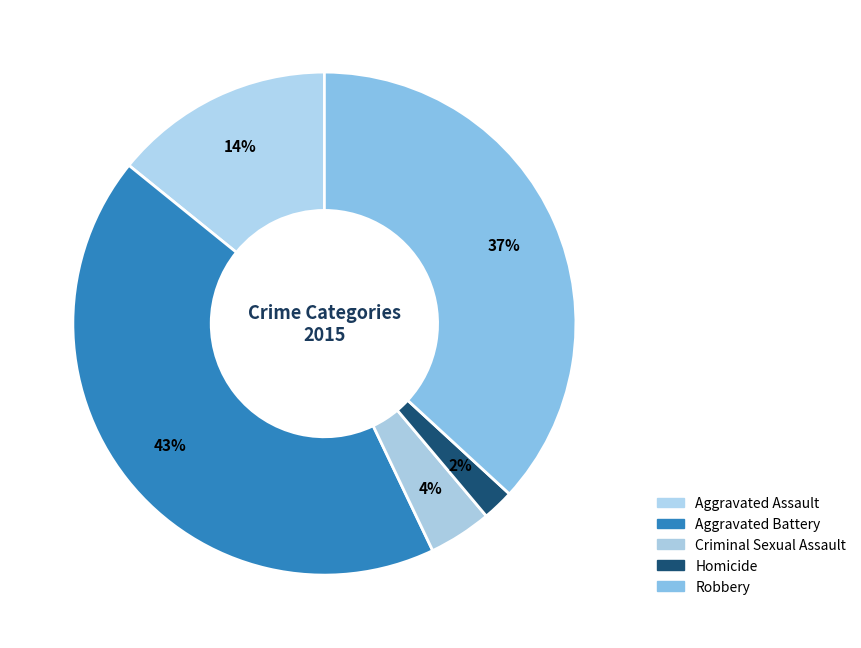

The Criminal Sexual Assault slice represents 1% of the pie. True or false?

False